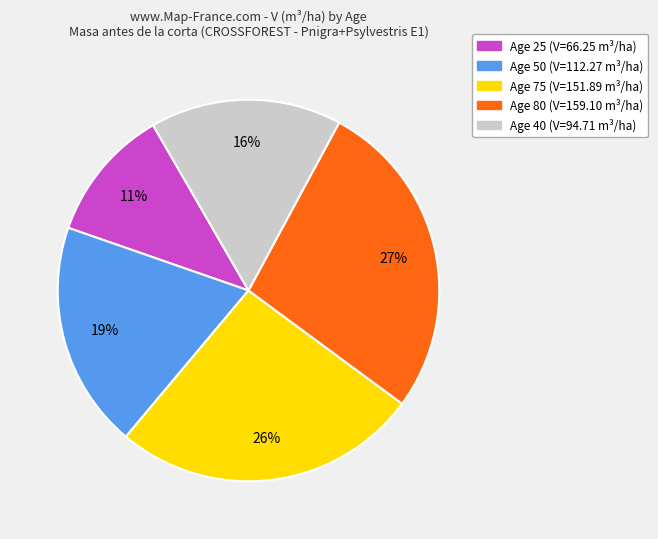

Count the number of slices in the pie.

5